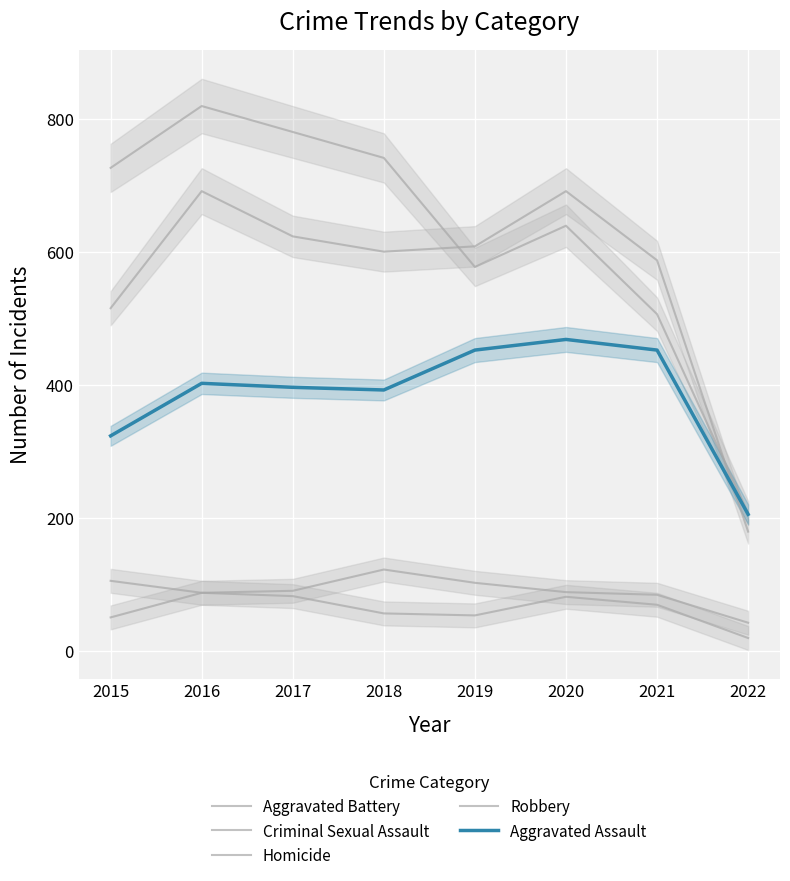

Which has a higher value, 2018 or 2020?

2020